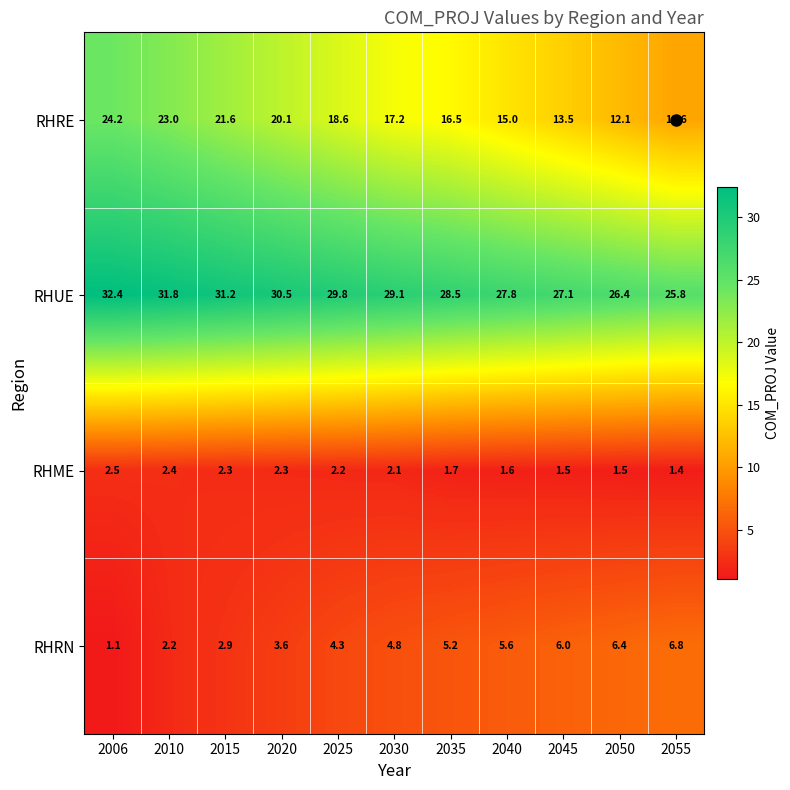

At which label is RHRE closest to 17?

2030